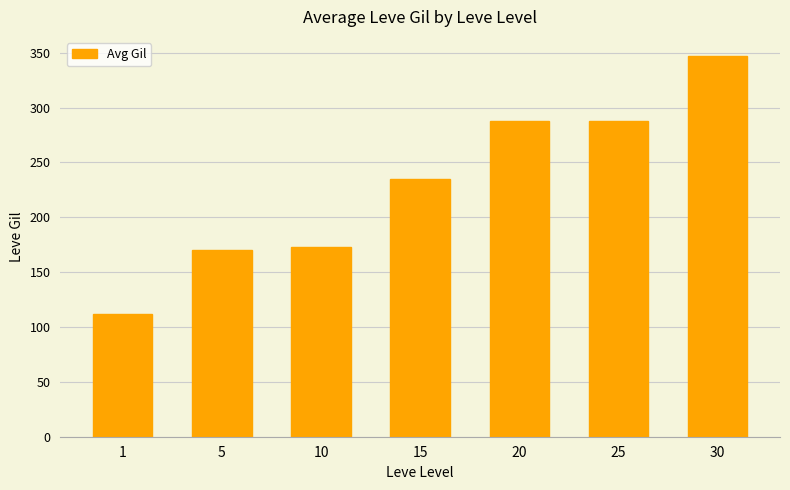

The chart shows a value of 158 at 25. True or false?

False